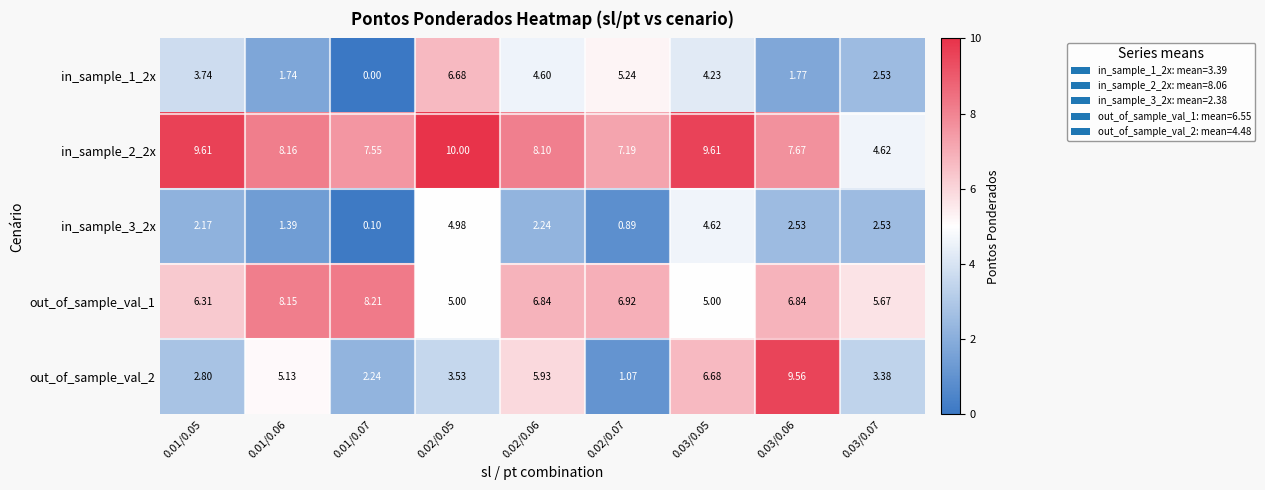

Is the value of in_sample_1_2x at 0.03/0.07 greater than the value of out_of_sample_val_1 at 0.01/0.05?

No